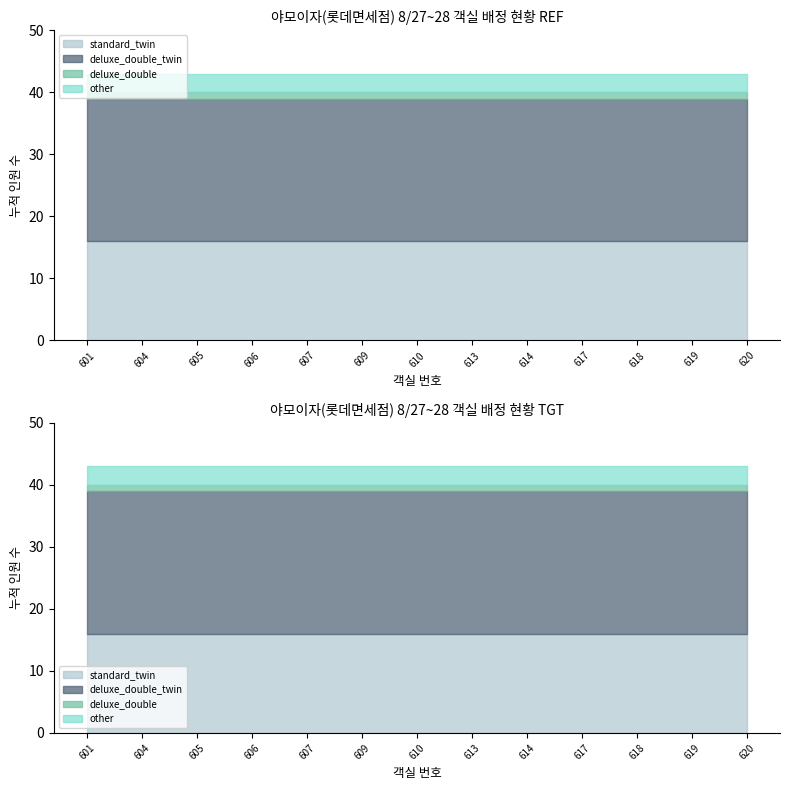

Read the deluxe_double_twin value at 607.

23